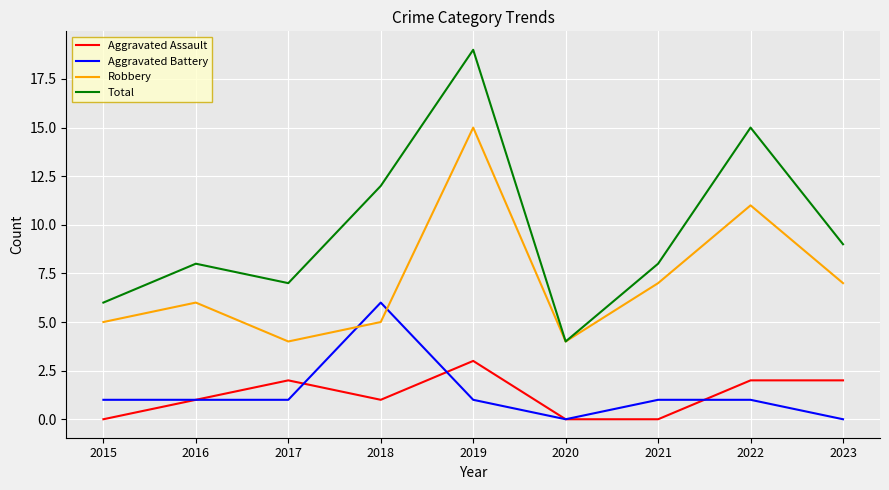

What are all the series names shown in the legend?

Aggravated Assault, Aggravated Battery, Robbery, Total